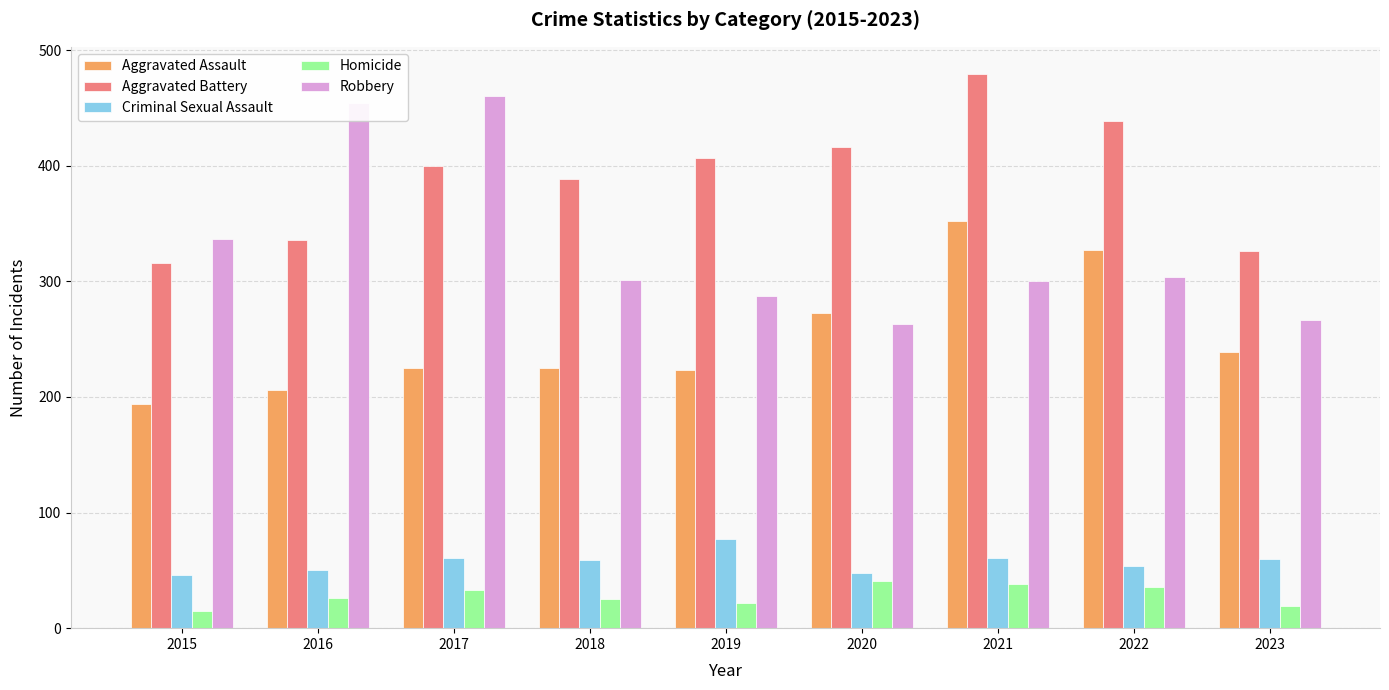

What is the total value across all series at 2019?

1016